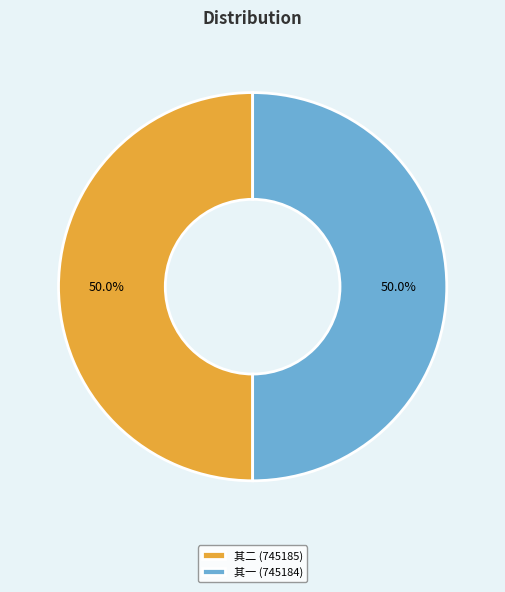

Combined, do 其二 (745185) and 其一 (745184) account for over 50%?

Yes